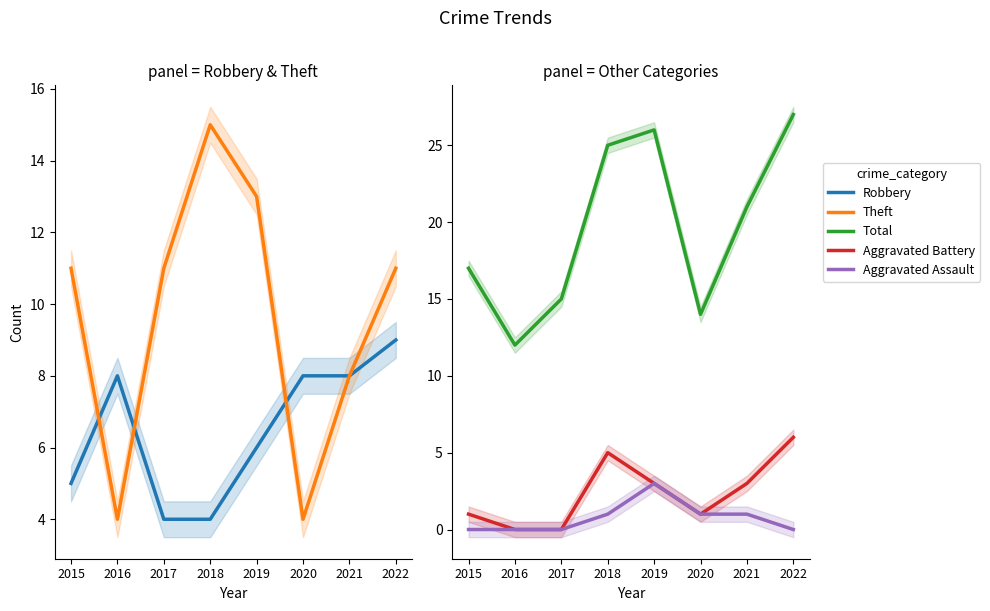

Rank the series at 2020 from highest to lowest value.

Total, Robbery, Theft, Aggravated Battery, Aggravated Assault